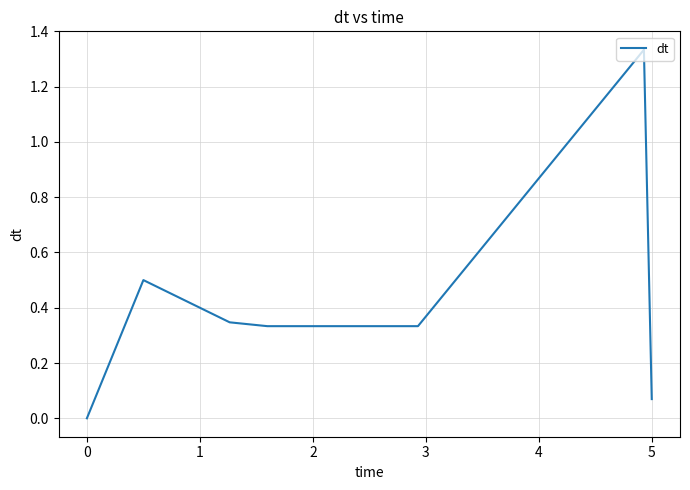

Reading left to right, extract all data points from this chart.

0.0	0.5	0.4	0.3	0.3	0.3	0.3	0.3	0.3	0.7	1.3	0.1